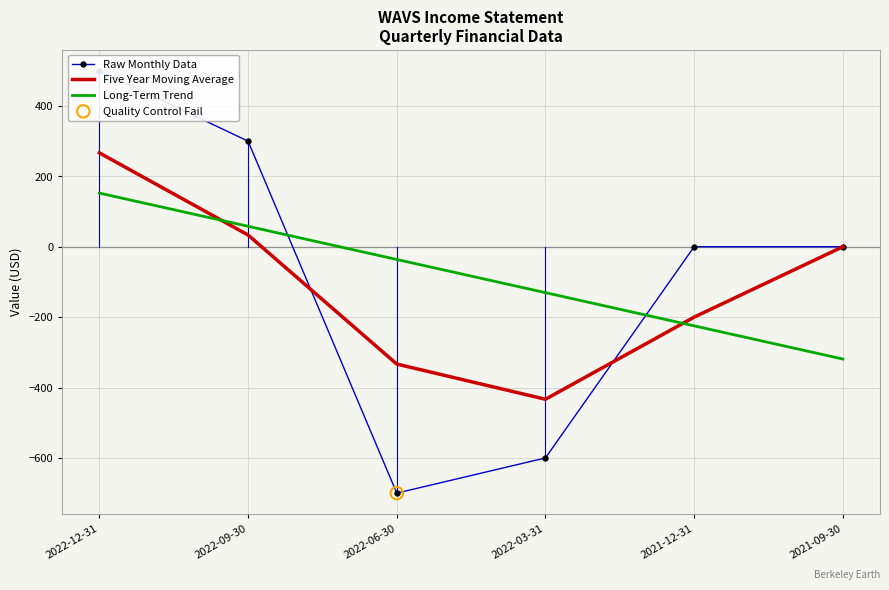

Which series reaches the minimum Y coordinate?

Raw Monthly Data